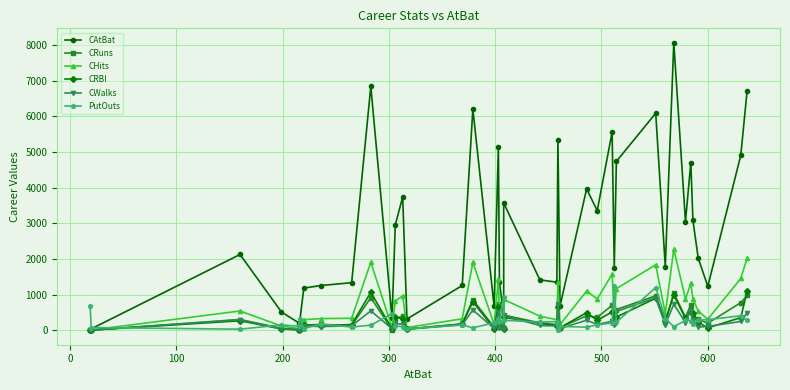

How many lines are shown in the chart?

6